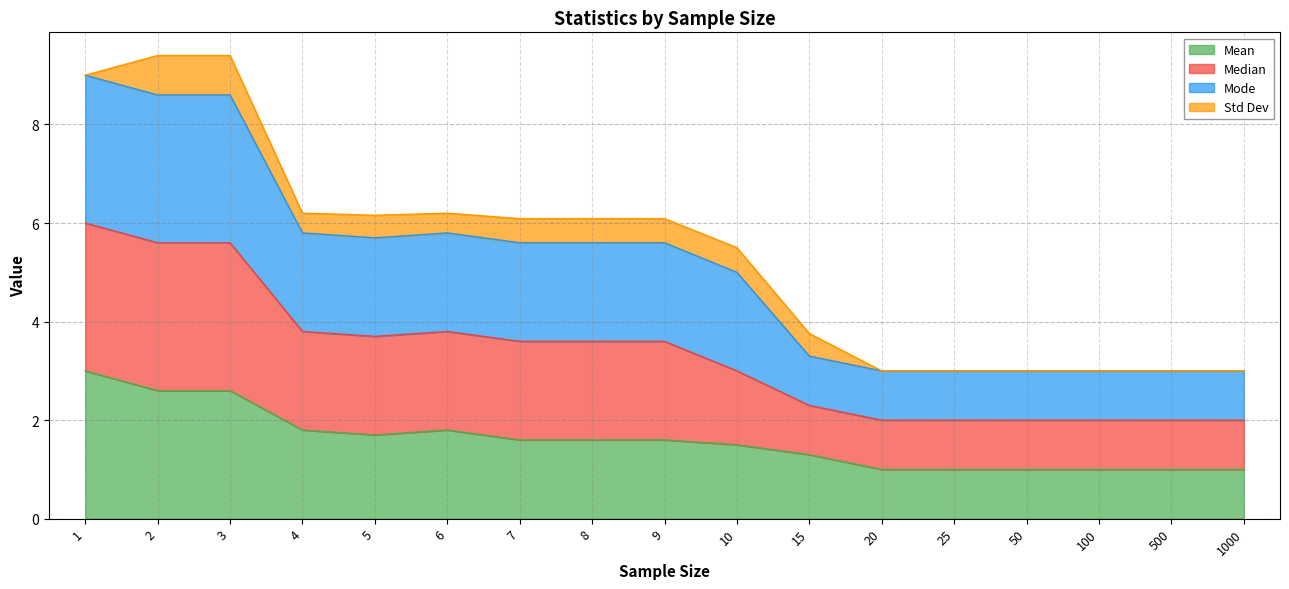

What are all the series names shown in the legend?

Mean, Median, Mode, Std Dev